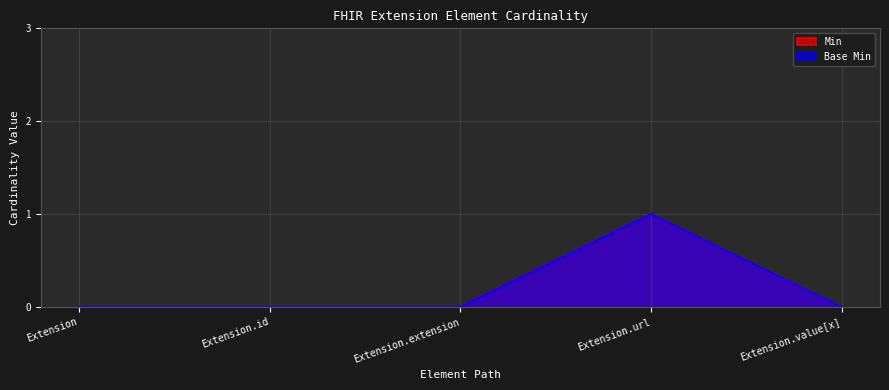

In Min, how many points are higher than both neighbors (excluding endpoints)?

1